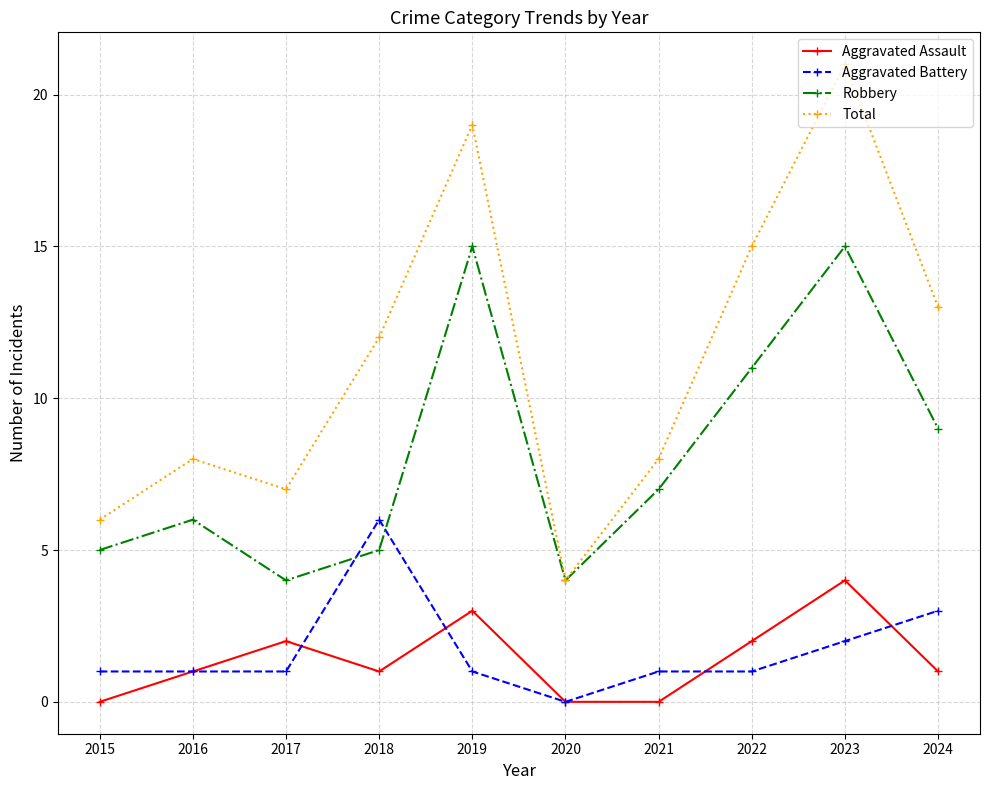

At which label does Aggravated Battery reach its minimum?

2020